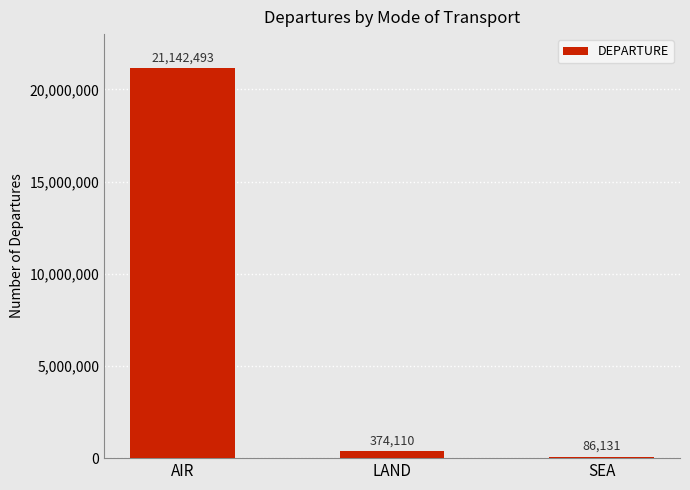

List the labels in order of value, largest first.

AIR, LAND, SEA